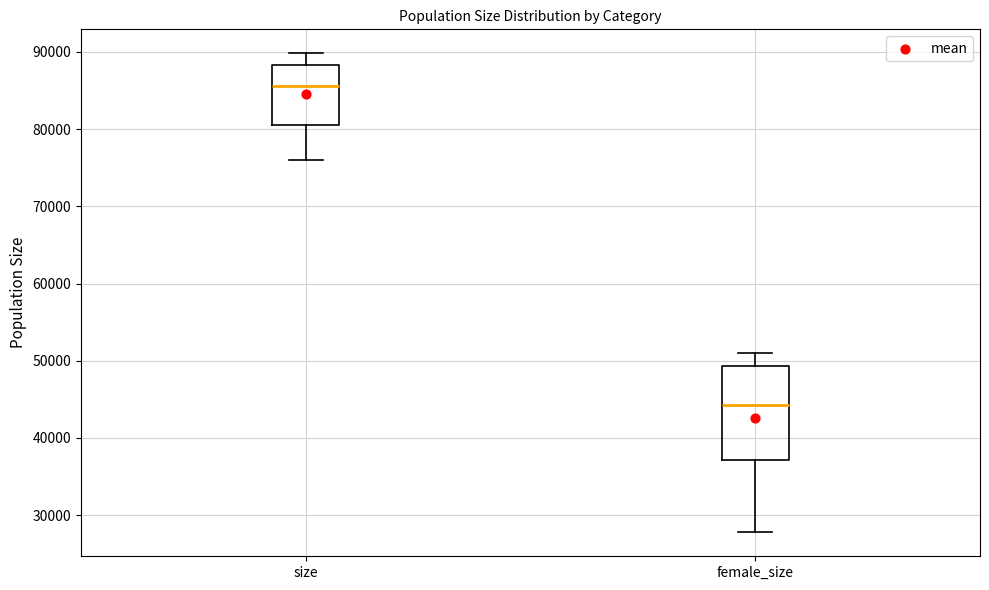

Where does the lower whisker of the box for size end on the y-axis? The values are not printed on the chart, so give them approximately, as read against the axis.

76000